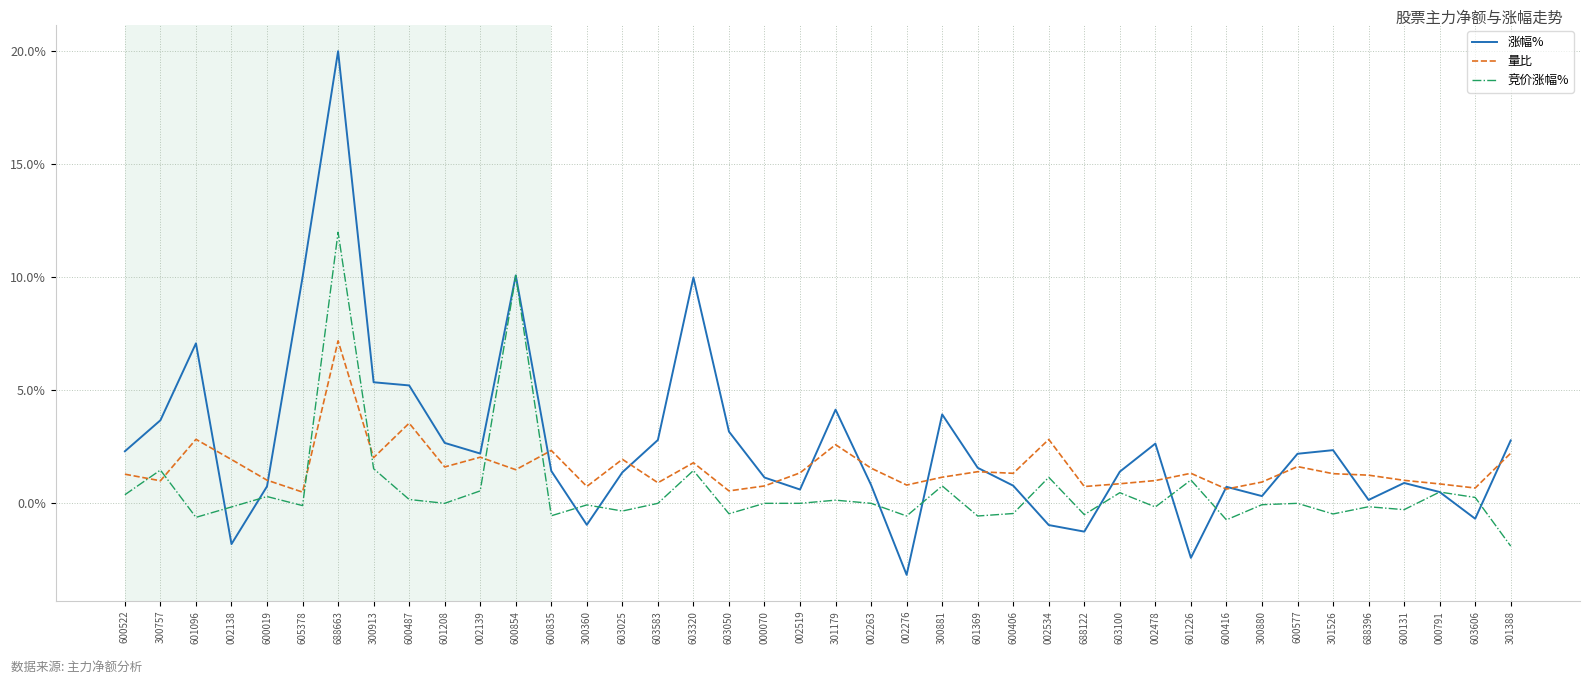

What position from the right is 300913?

33